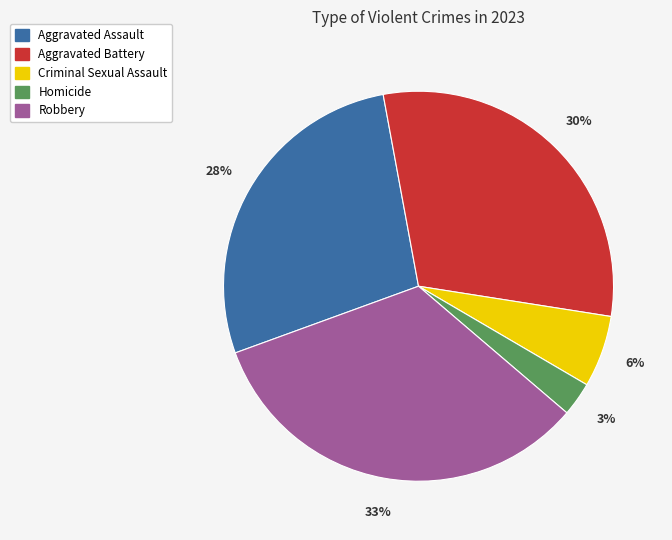

Is the sum of Robbery and Aggravated Battery greater than half?

Yes